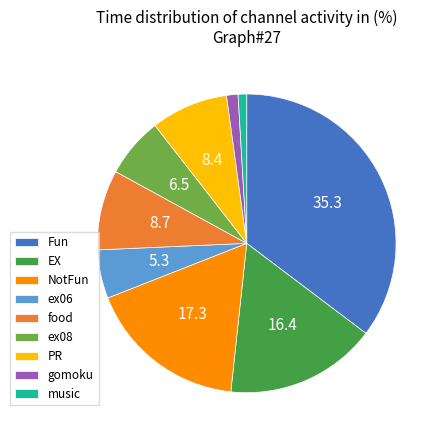

Does Fun represent more than half of the total?

No